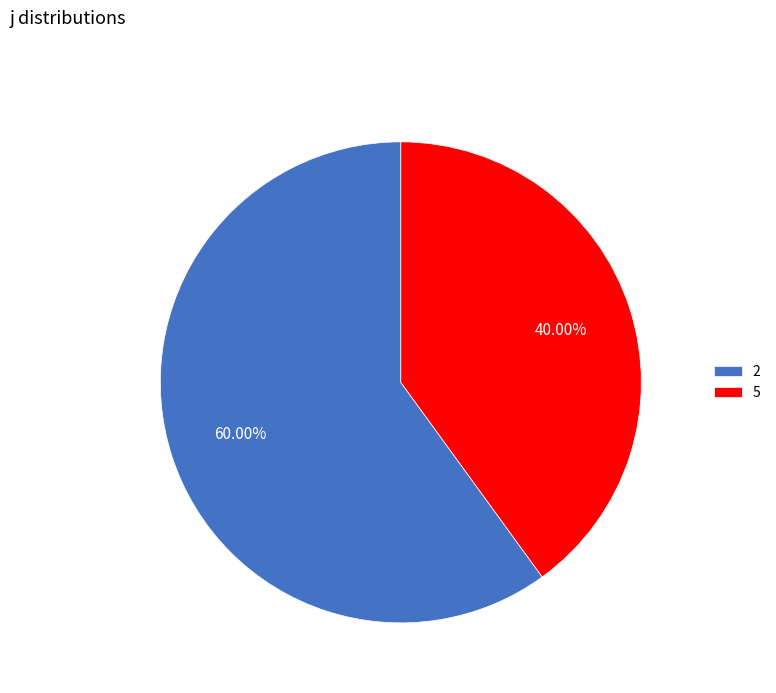

Which slice is the largest?

2